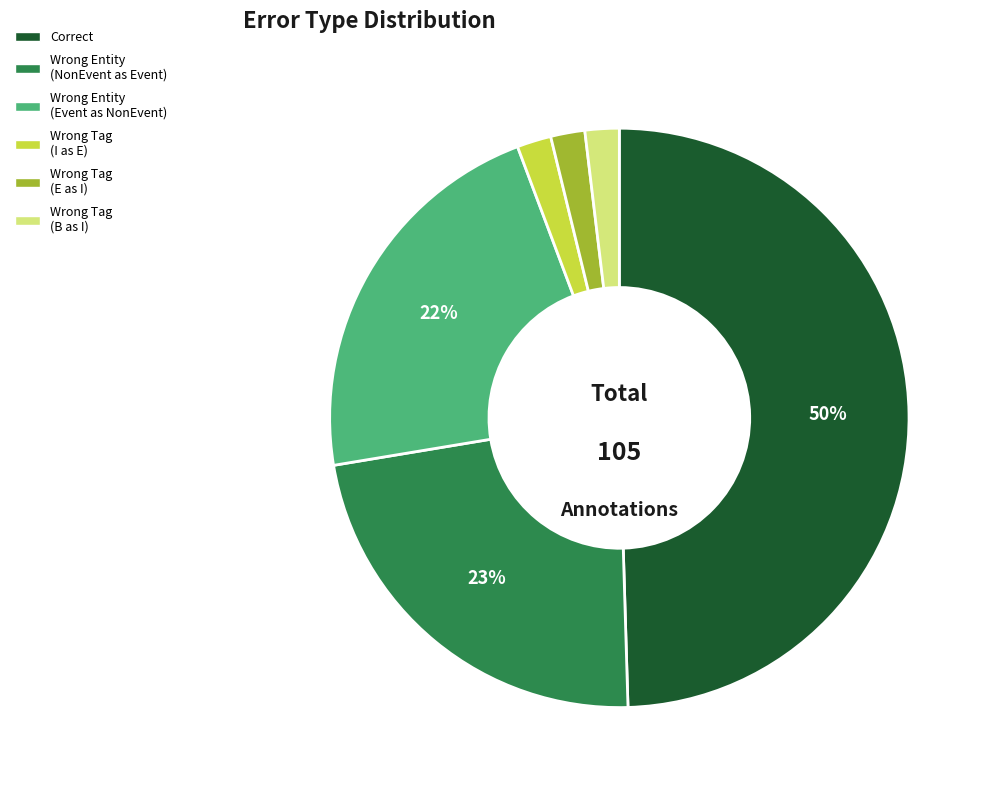

To the nearest percent, what is the difference between the largest and smallest slice percentages?

48%